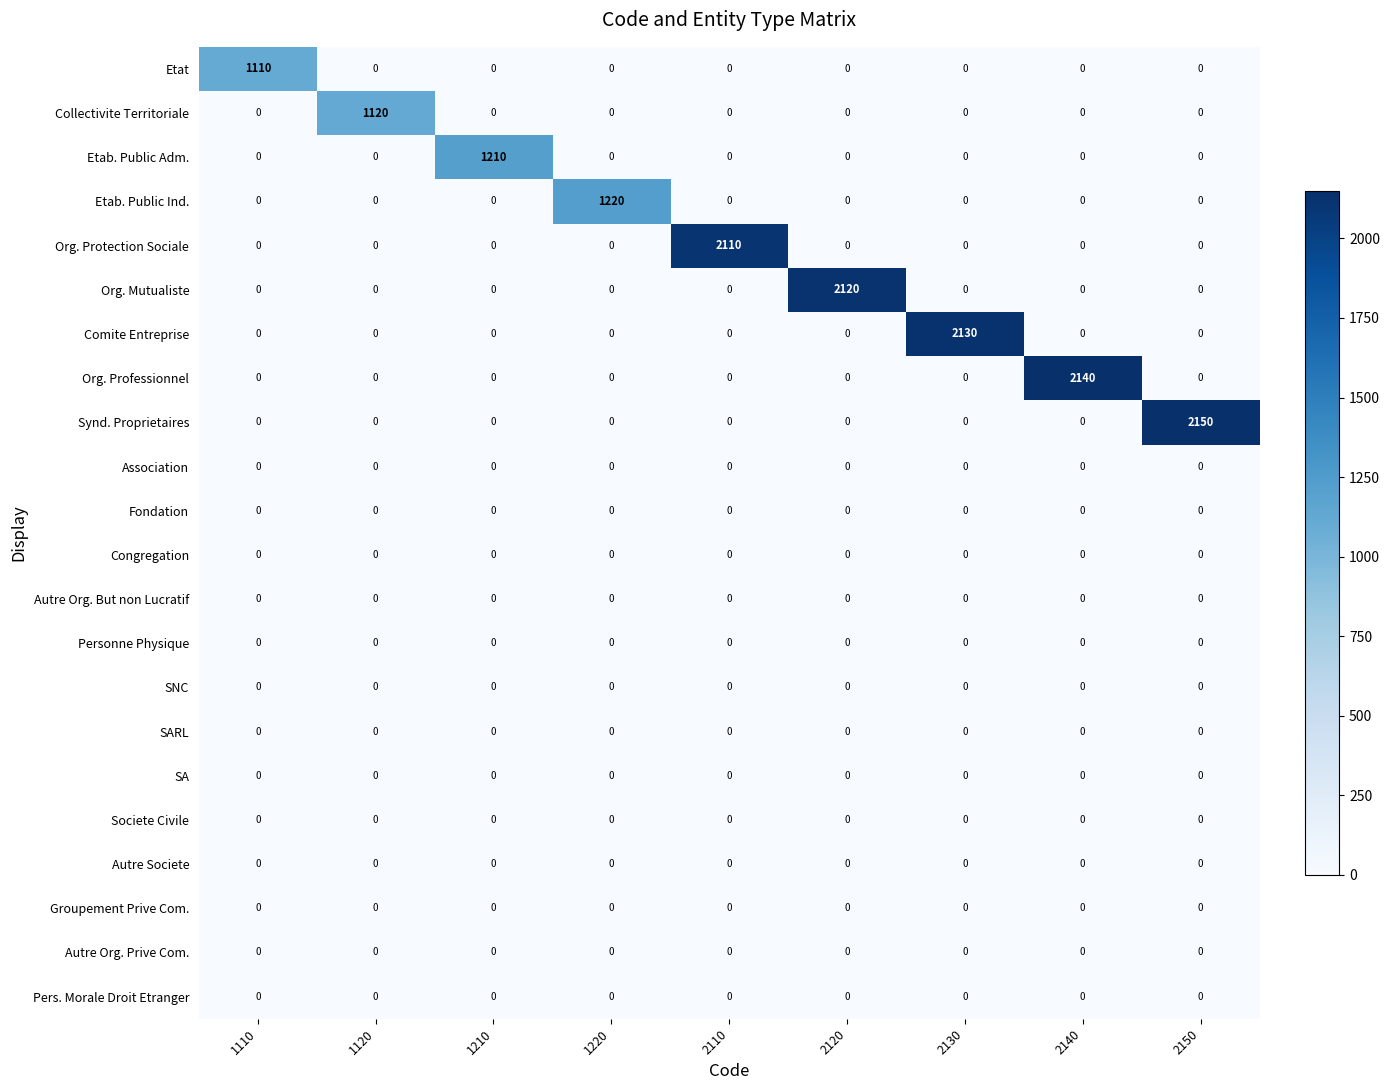

Which series changed the most between 2110 and 2150?

Synd. Proprietaires